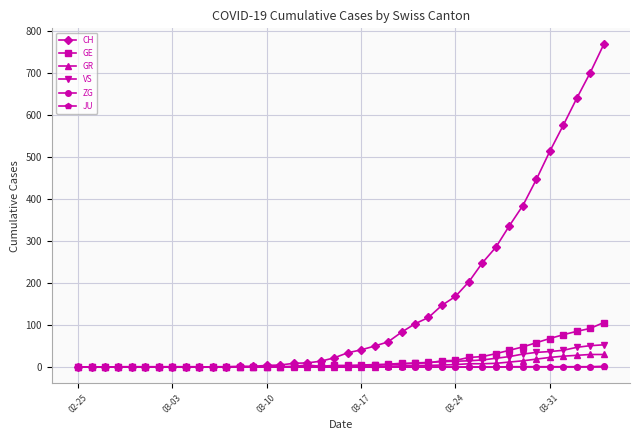

How many lines are shown in the chart?

6